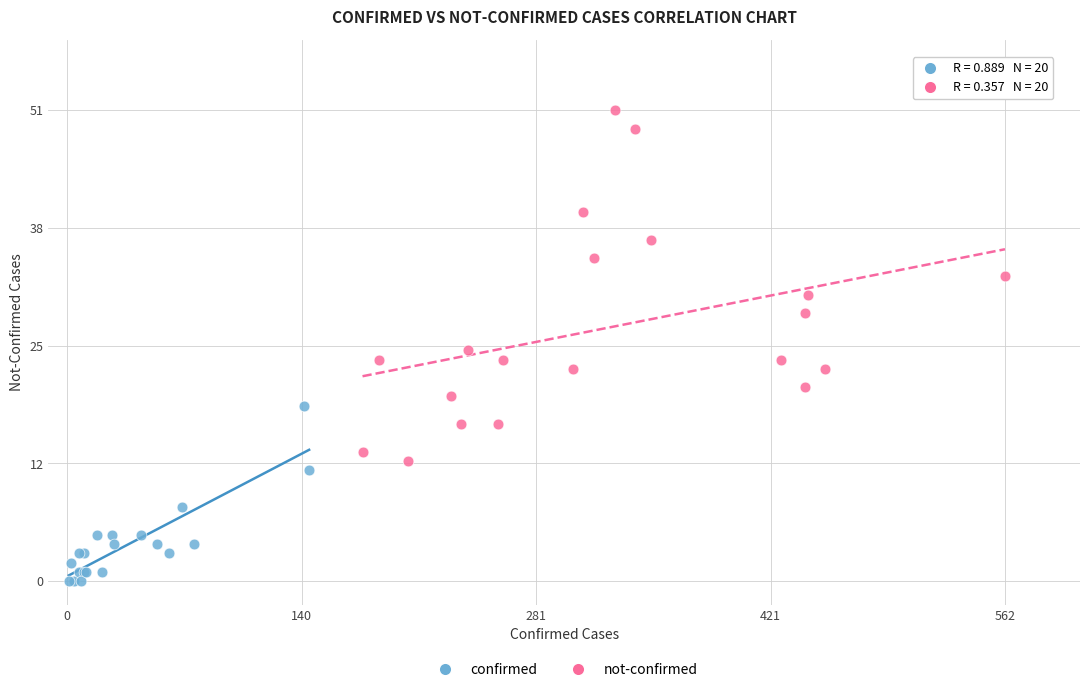

Which series has the largest Y range (max minus min)?

not-confirmed